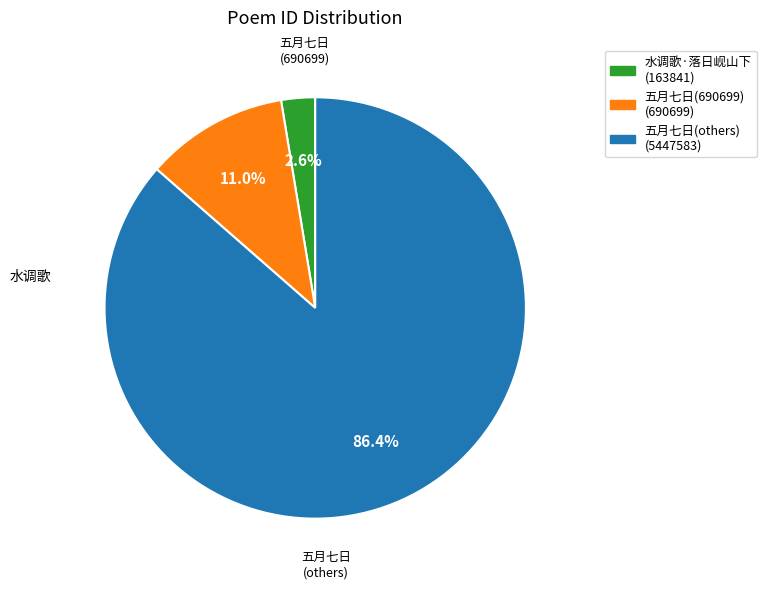

Is there a majority slice in this chart?

Yes